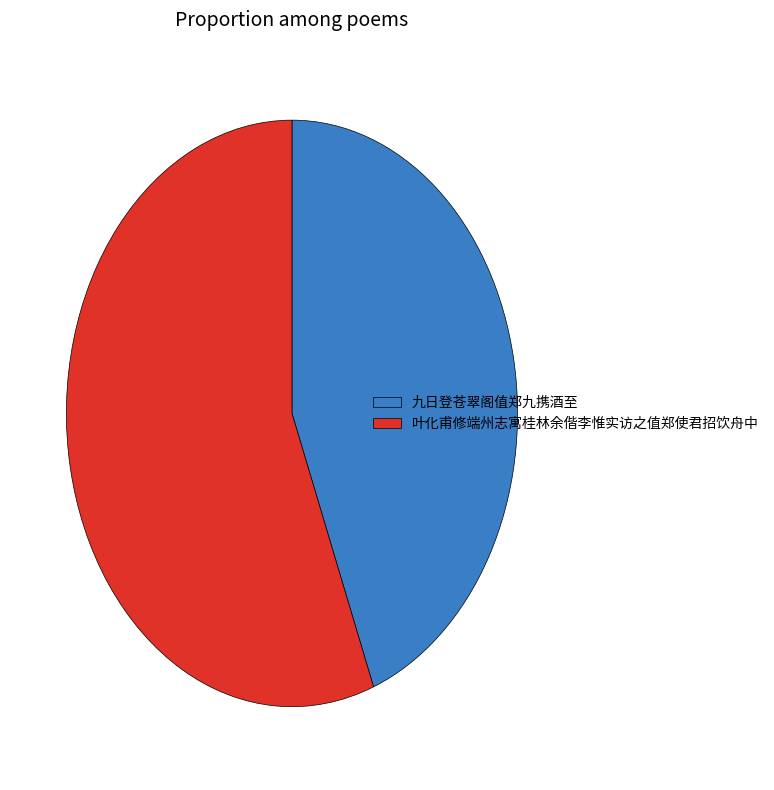

The 九日登苍翠阁值郑九携酒至 slice represents 44% of the pie. True or false?

True